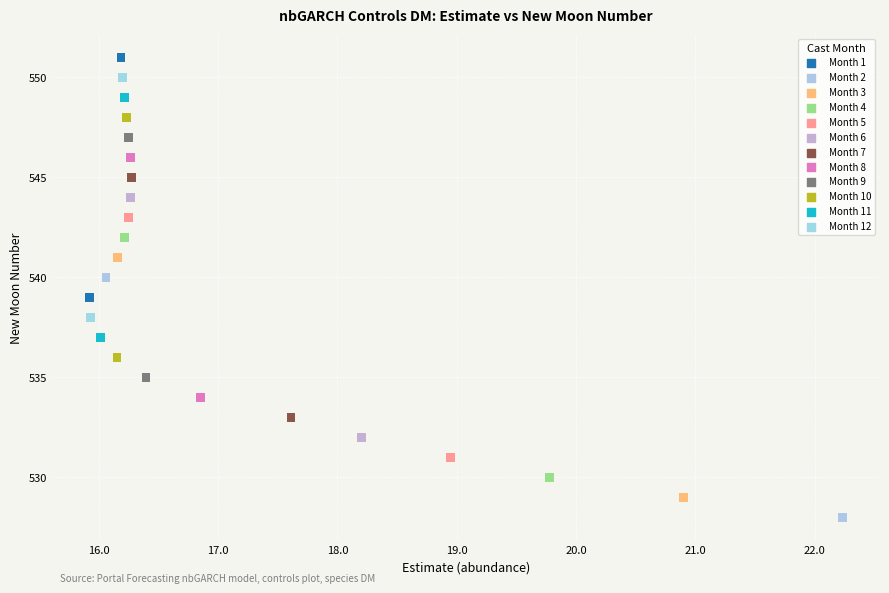

What is the range of Y values (max minus min)?

23